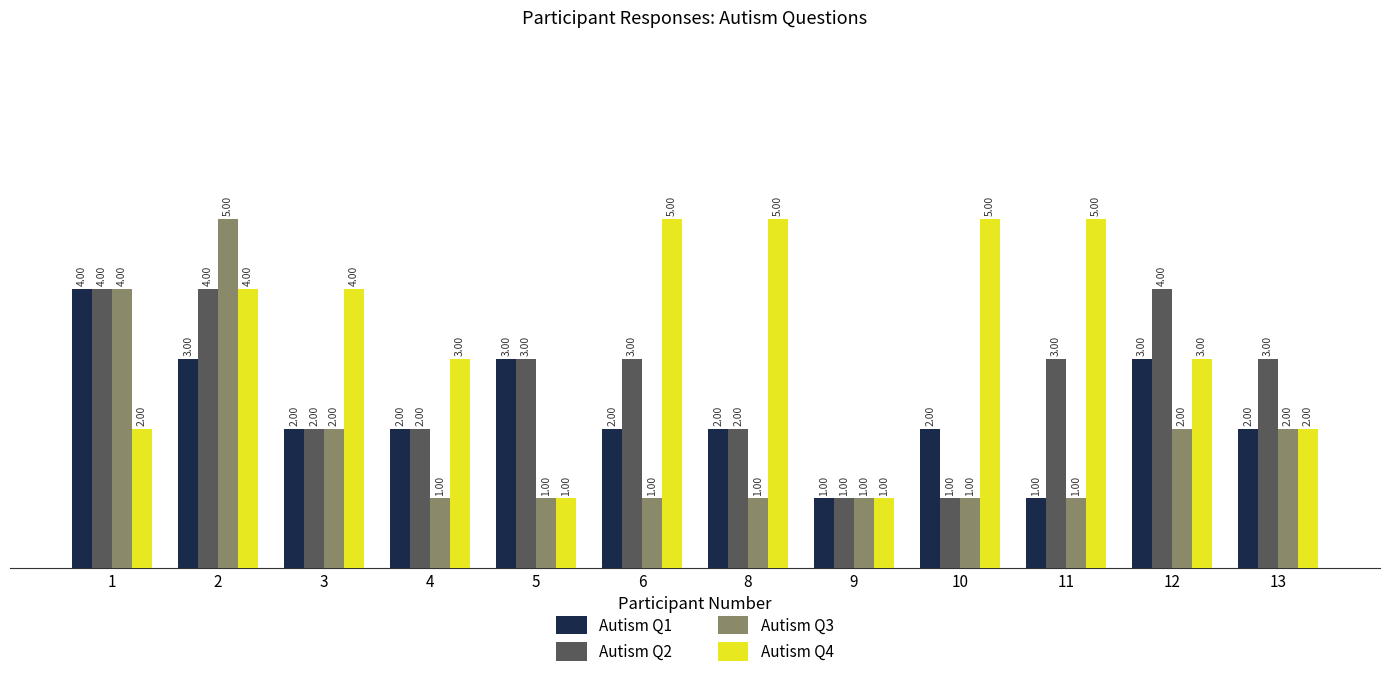

What is the total value across all series at 1?

14